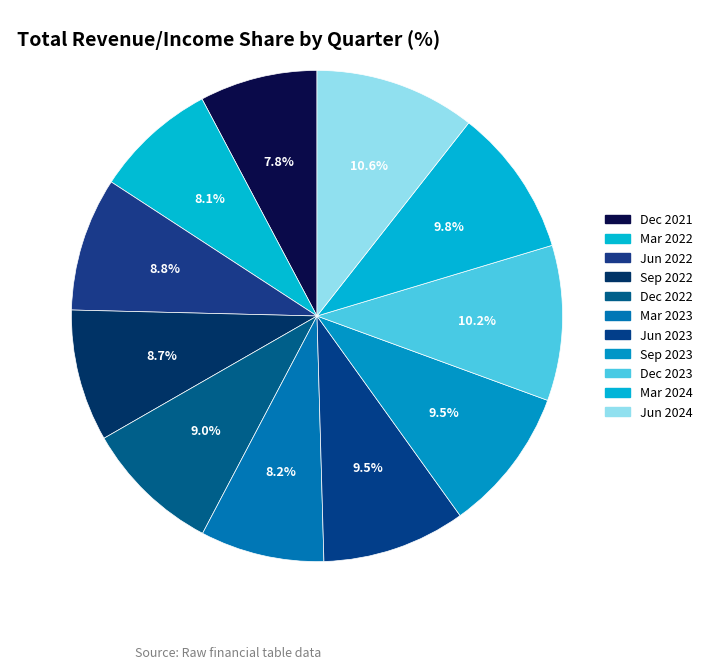

How many segments does this pie chart have?

11